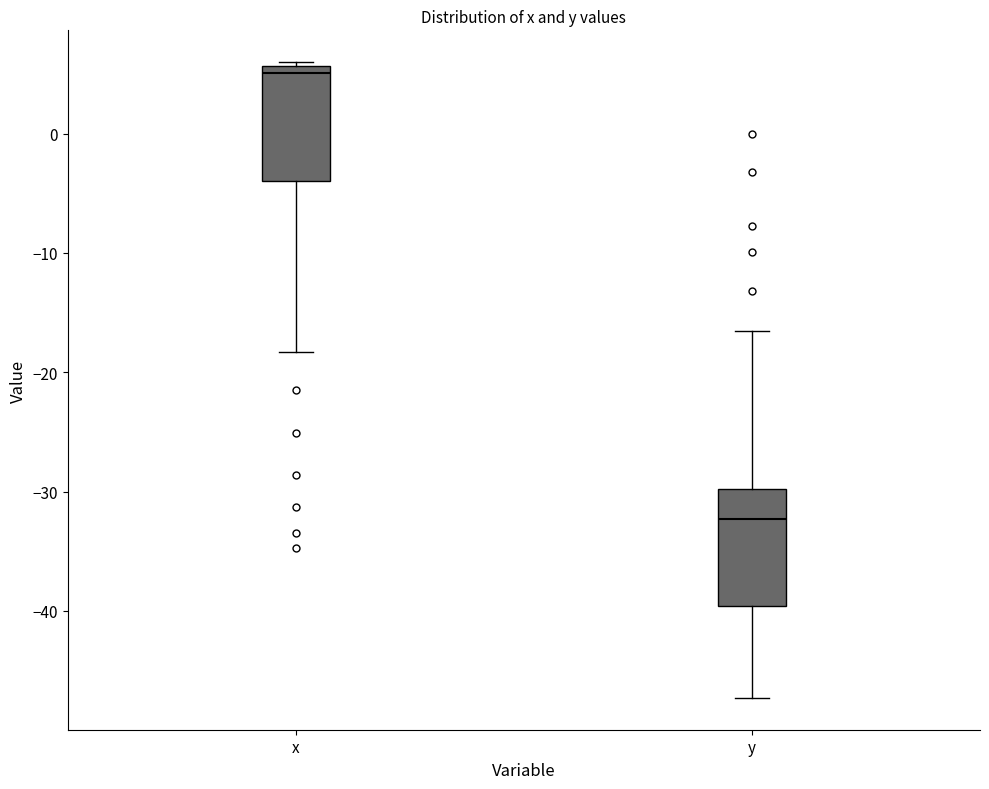

Reading left to right, transcribe this box plot: for each box, give where its median line is, the range the box spans, and where its two whiskers end, as read against the y-axis. The values are not printed on the chart, so give them approximately, as read against the axis.

x: median 5, box -4 to 6, whiskers -18 to 6
y: median -32, box -40 to -30, whiskers -47 to -16